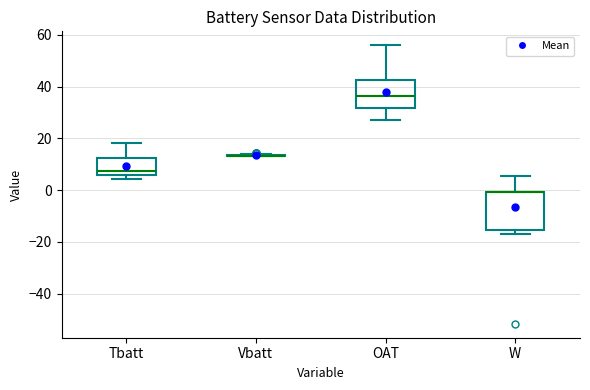

Where does the upper whisker of the box for W end on the y-axis? The values are not printed on the chart, so give them approximately, as read against the axis.

6